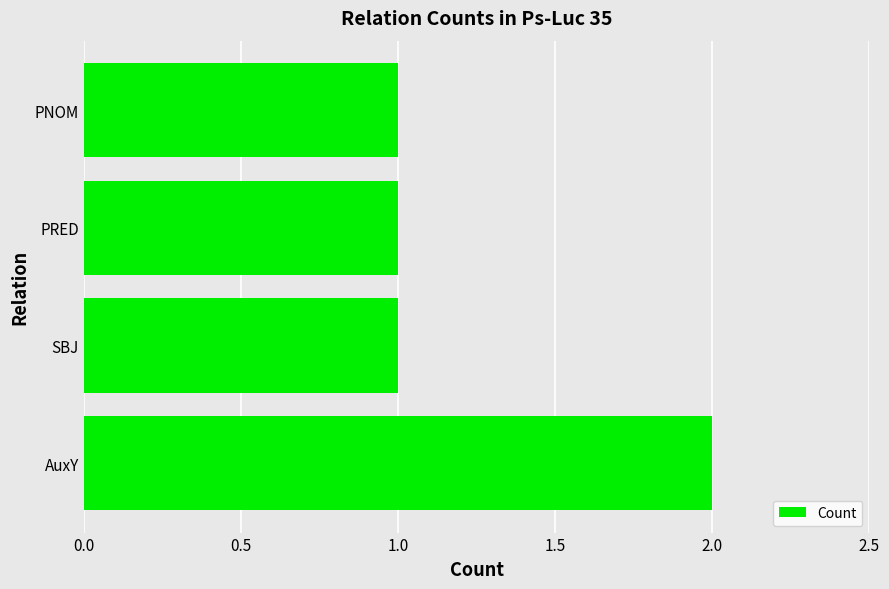

Approximately how many times larger is the value at PNOM compared to SBJ?

1.0